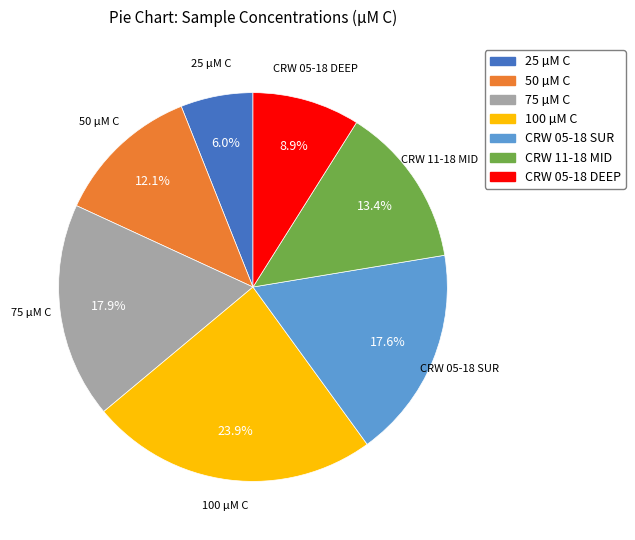

Which has a higher value, CRW 05-18 DEEP or 50 µM C?

50 µM C